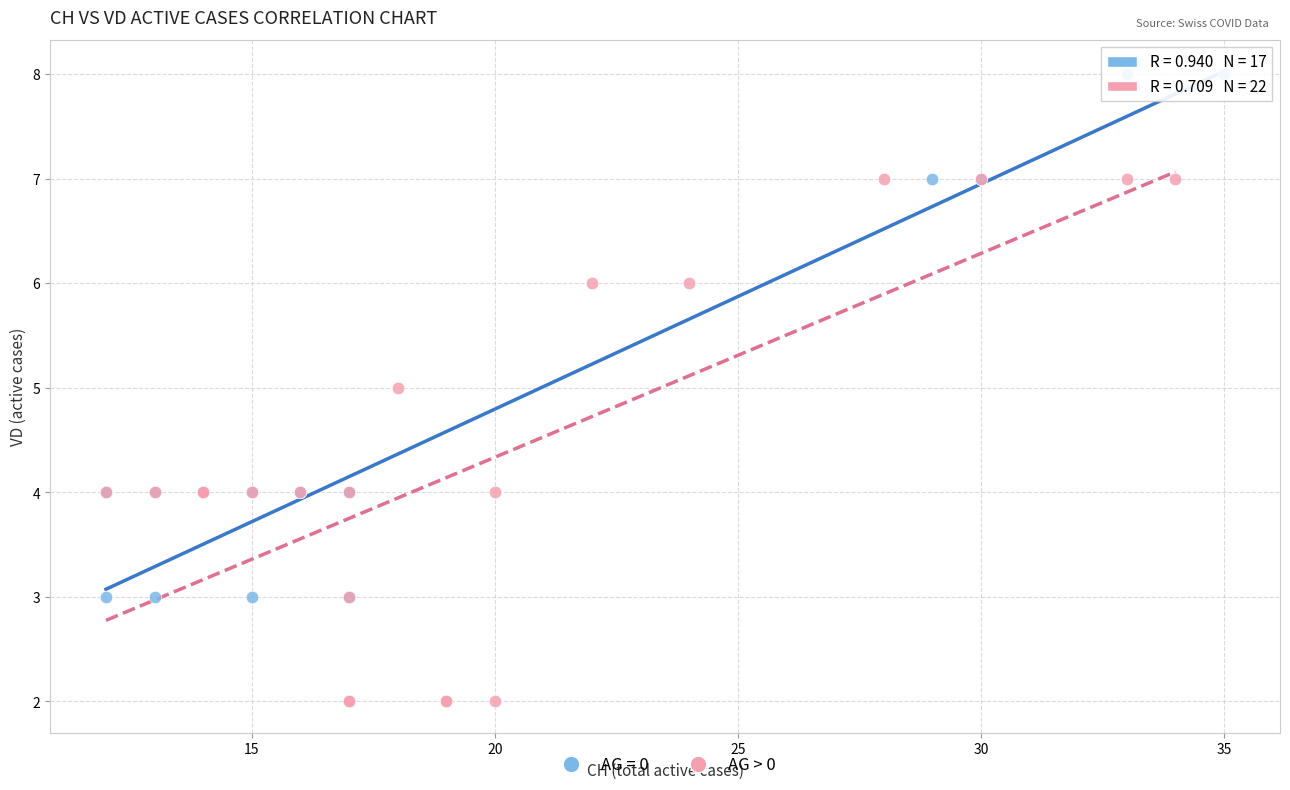

Which series contains the highest Y value?

AG = 0